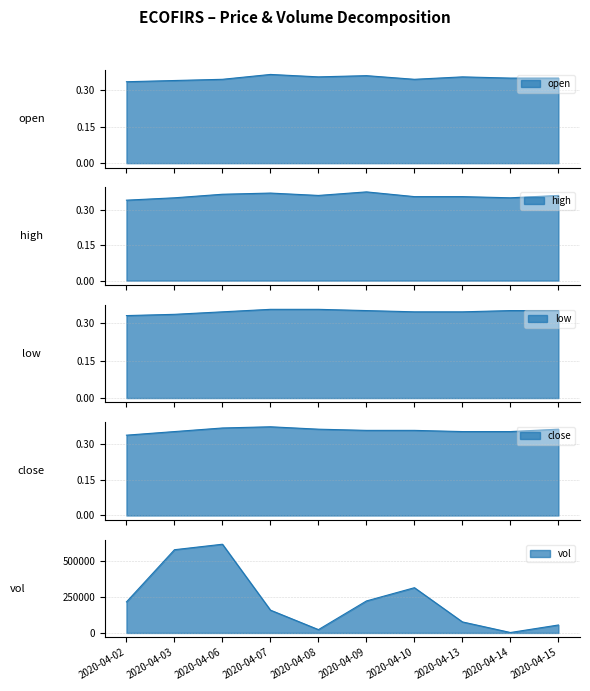

True or false: low and vol cross at least once.

False